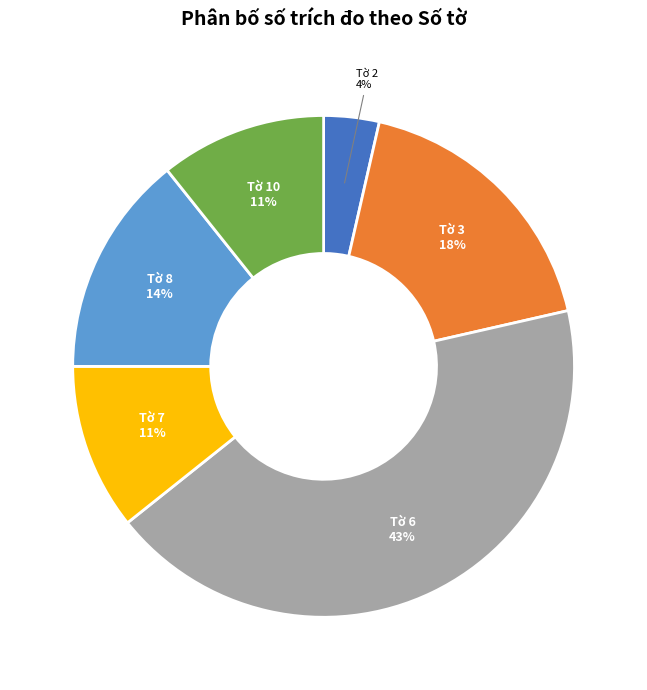

Is the sum of Tờ 8 and Tờ 7 greater than half?

No